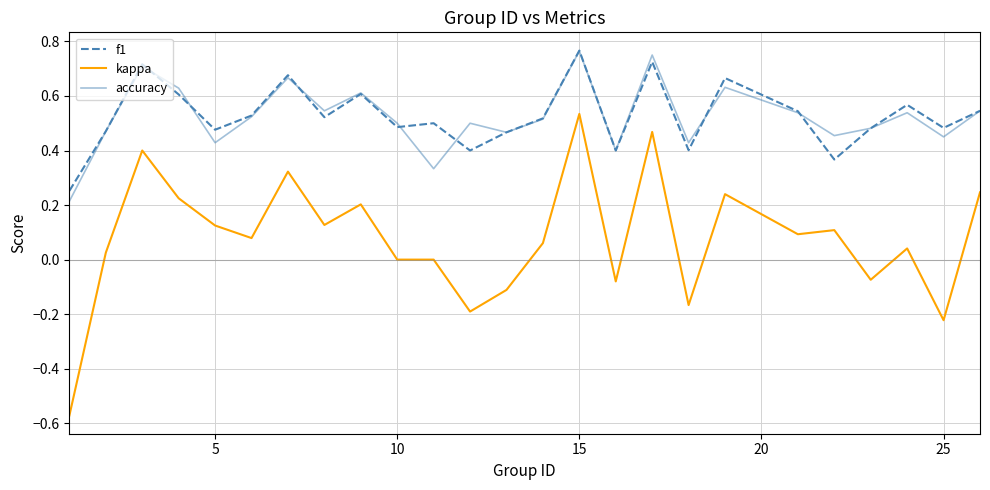

True or false: kappa and f1 intersect in this chart.

False